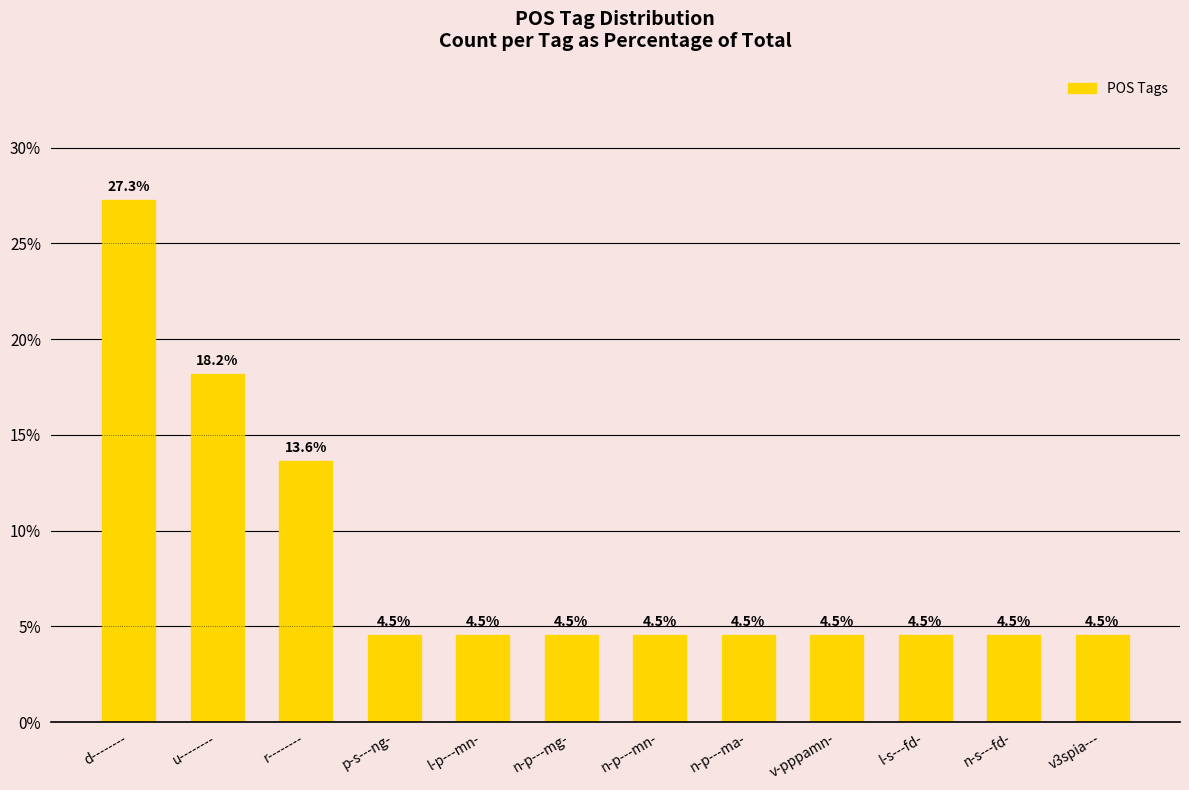

How many bars are there in total?

12